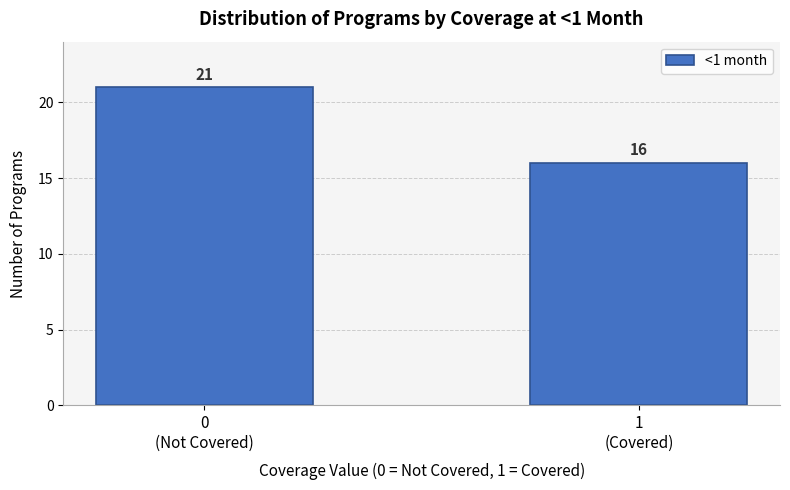

Reading left to right, extract all data points from this chart.

21	16